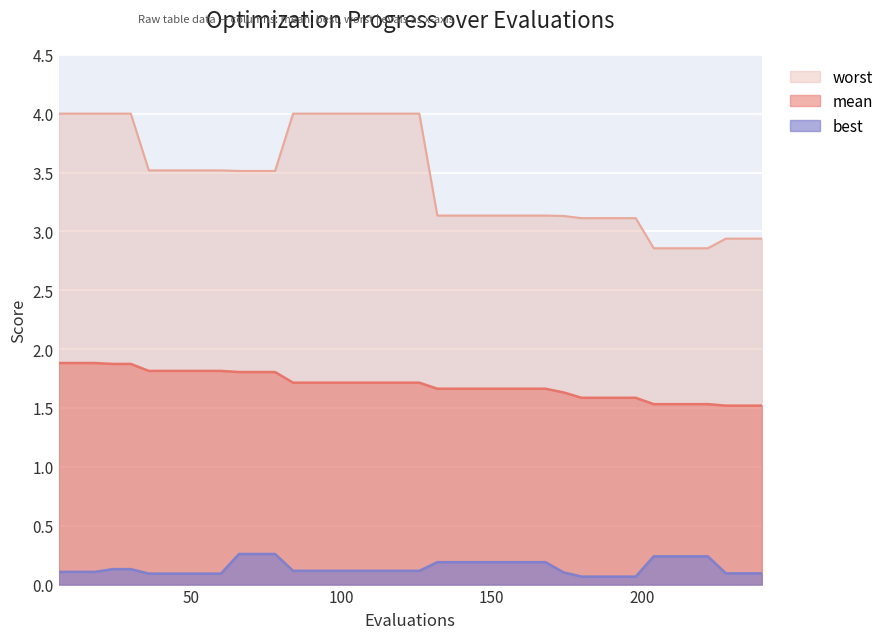

Where does the worst series first go above 3?

6